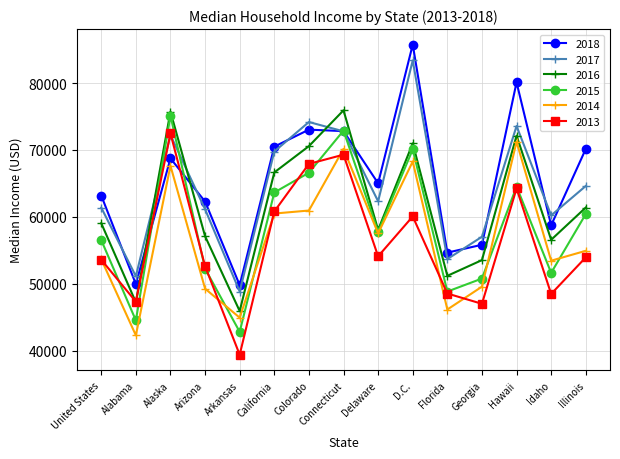

Which series has the largest total across all categories?

2018